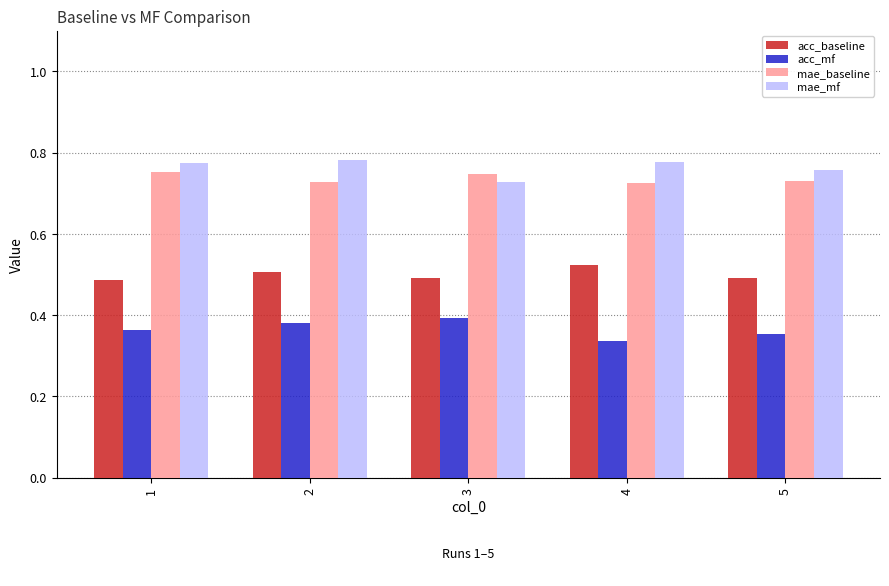

What is the sum of all acc_baseline values?

2.5